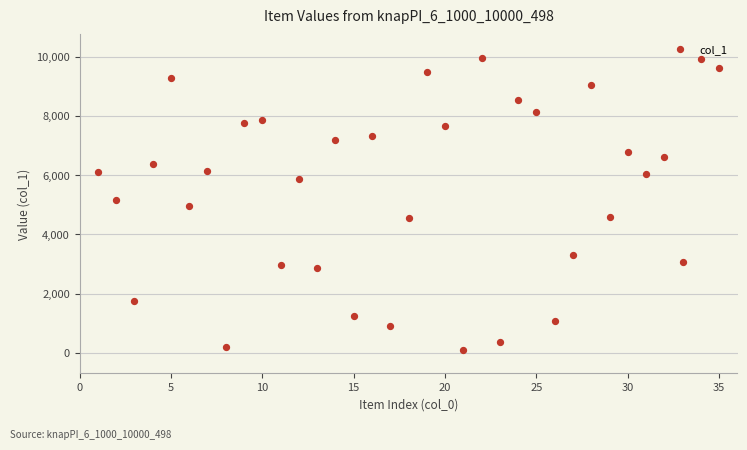

What is the range of X values (max minus min)?

34